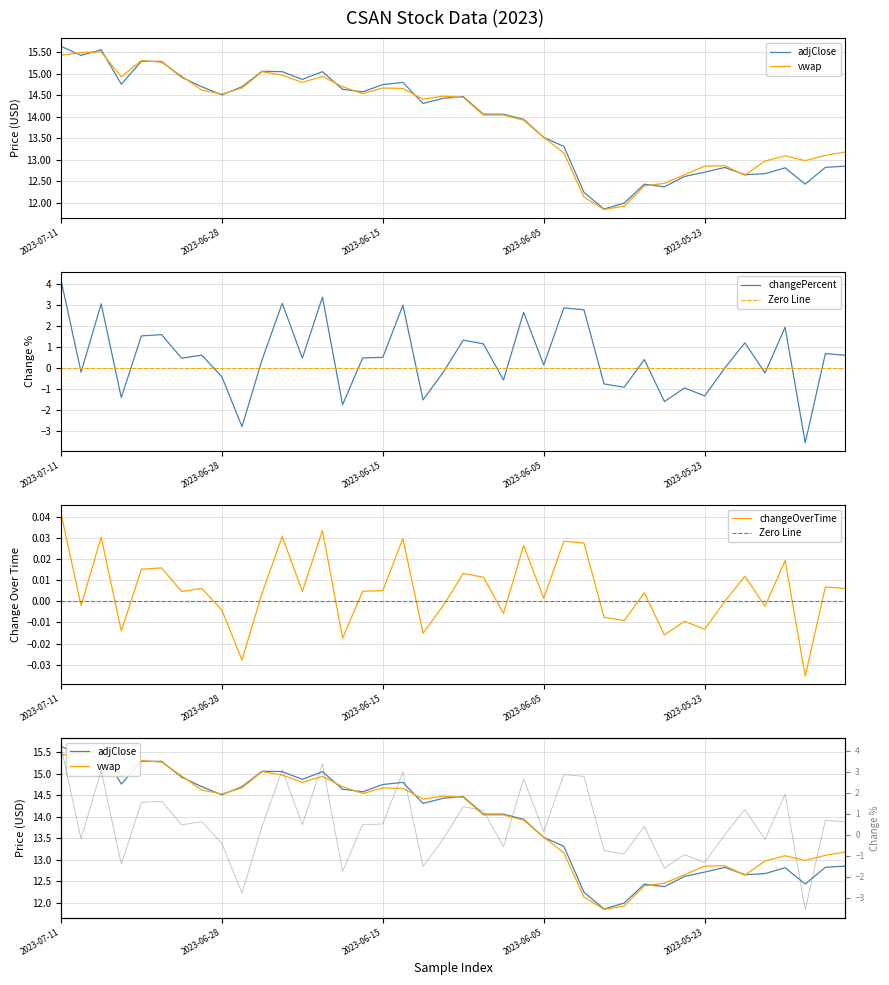

What position from the right is 2023-05-15?

2